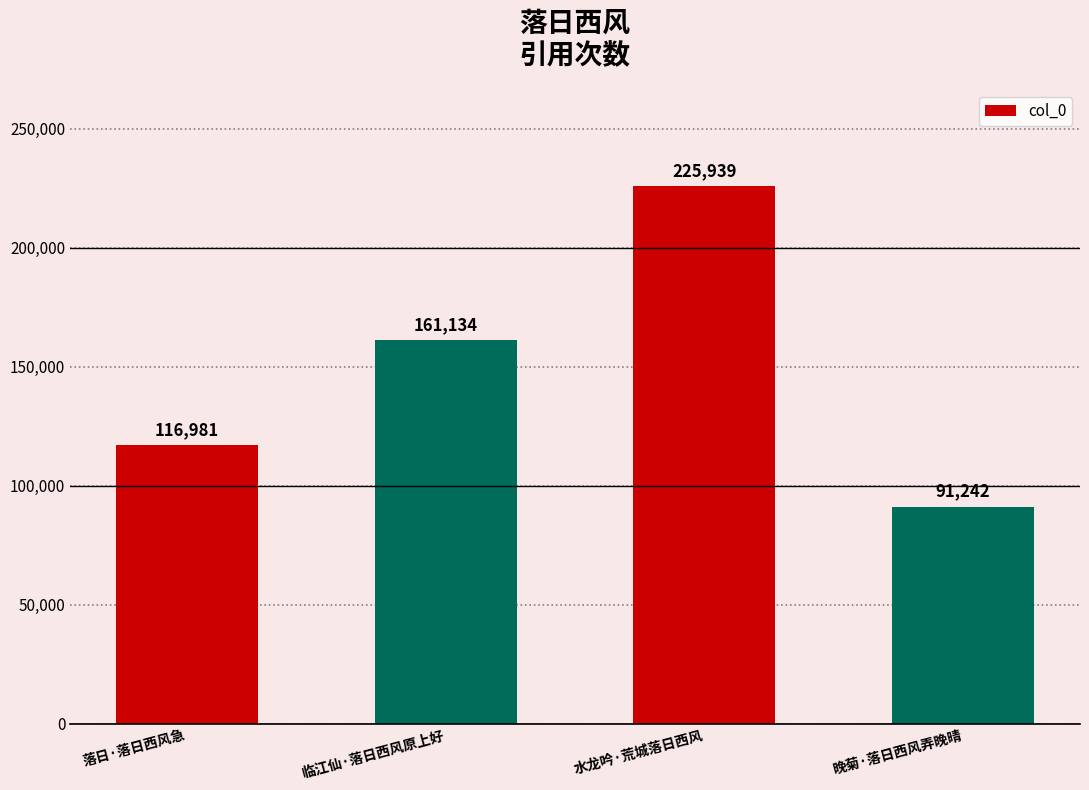

Reading left to right, list all the values displayed in this chart.

116981	161134	225939	91242